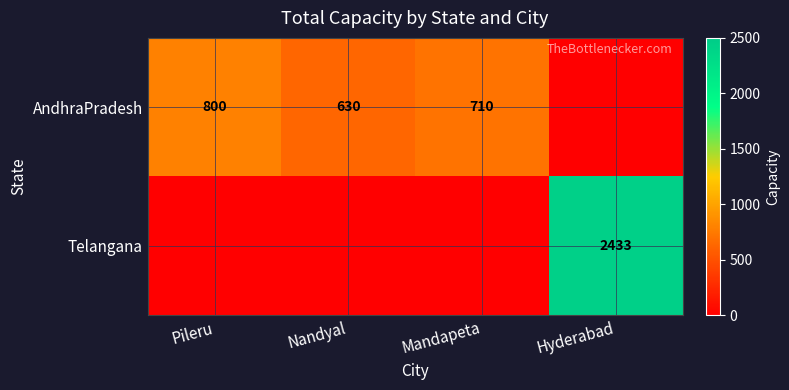

At which category does the chart reach its minimum across all series?

Hyderabad